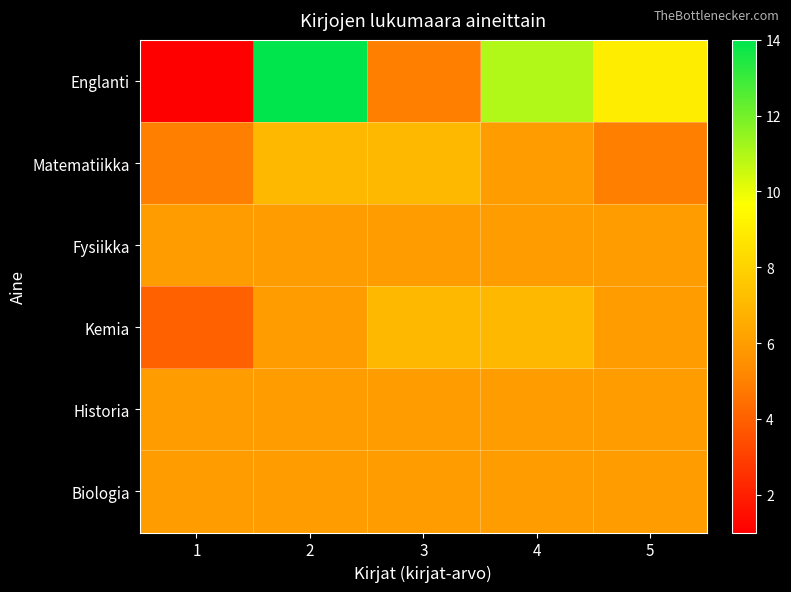

Reading right to left, transcribe all the data shown in this chart.

Englanti: 5=9	4=11	3=5	2=14	1=1
Matematiikka: 5=5	4=6	3=7	2=7	1=5
Fysiikka: 5=6	4=6	3=6	2=6	1=6
Kemia: 5=6	4=7	3=7	2=6	1=4
Historia: 5=6	4=6	3=6	2=6	1=6
Biologia: 5=6	4=6	3=6	2=6	1=6